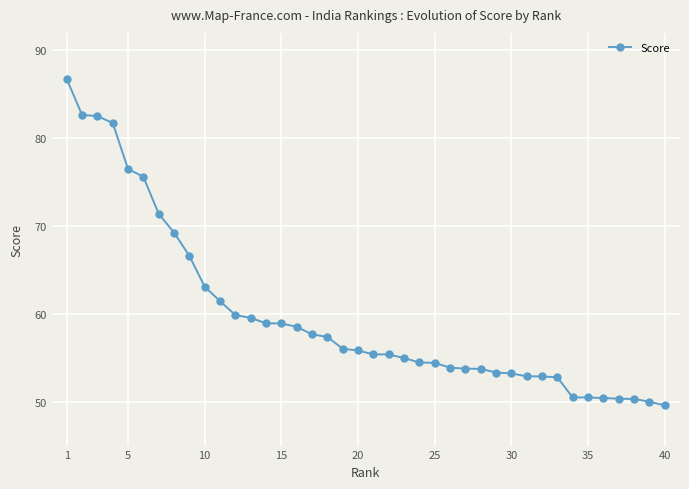

What is the average value?

59.8